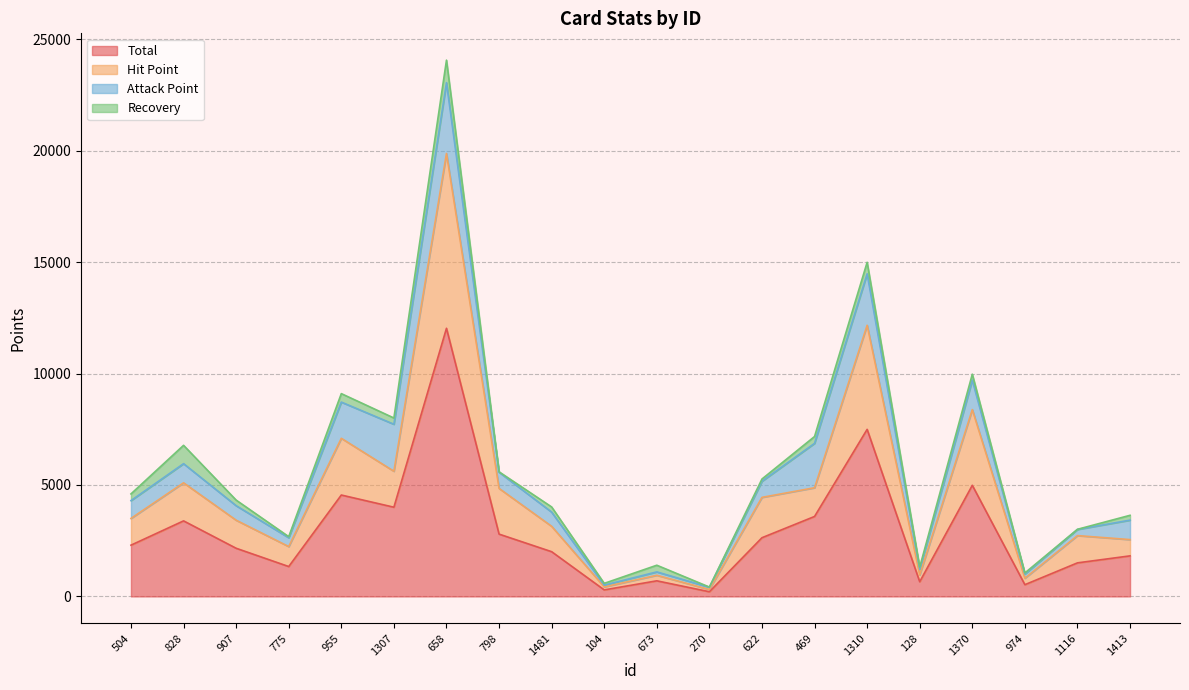

What position from the left is 974?

18